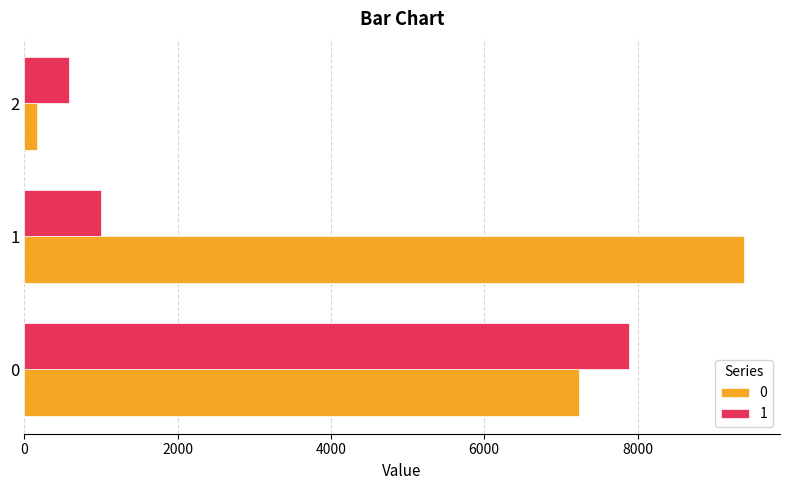

What value does the 0 series have at 0?

7234.7